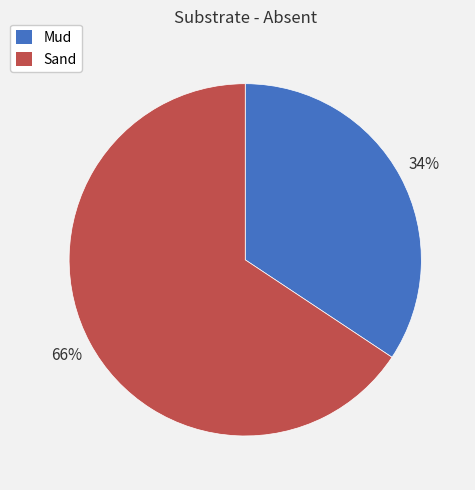

Combined, do Mud and Sand account for over 50%?

Yes